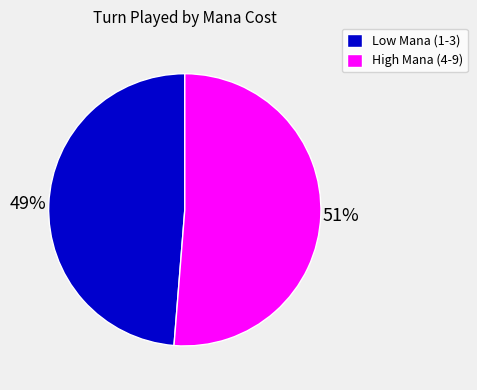

What percentage is the Low Mana (1-3) slice, to the nearest percent?

49%